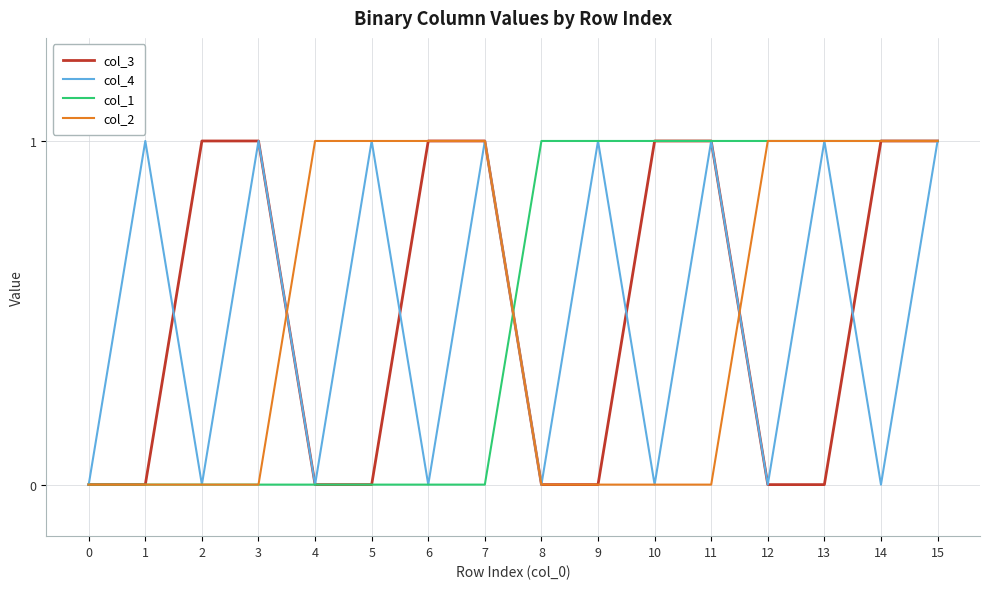

Count the number of data series in this chart.

4